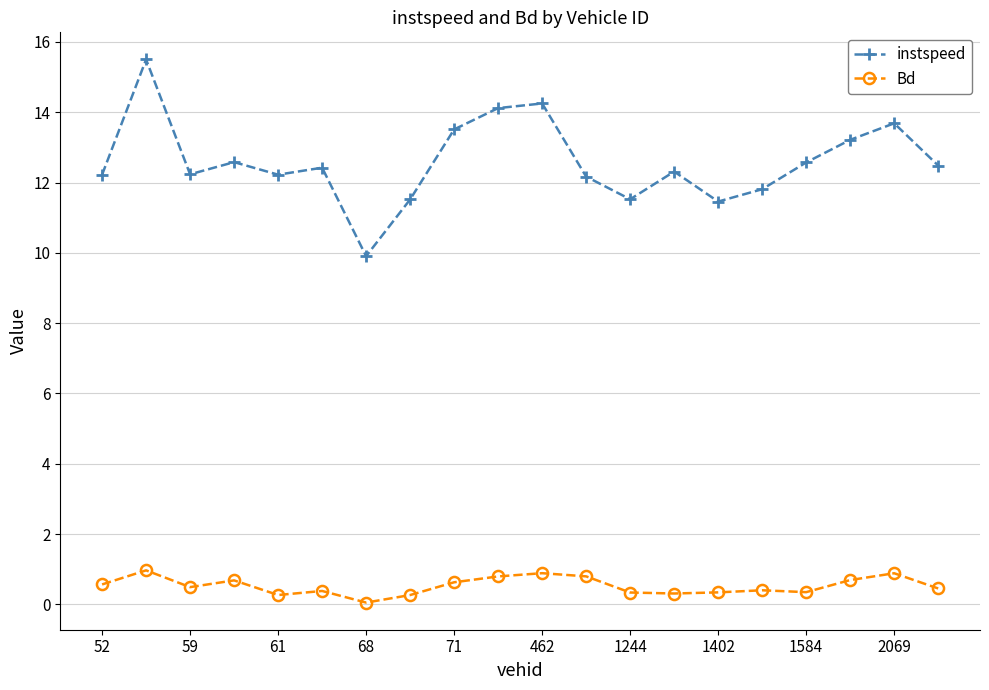

Which series has the largest total across all categories?

instspeed